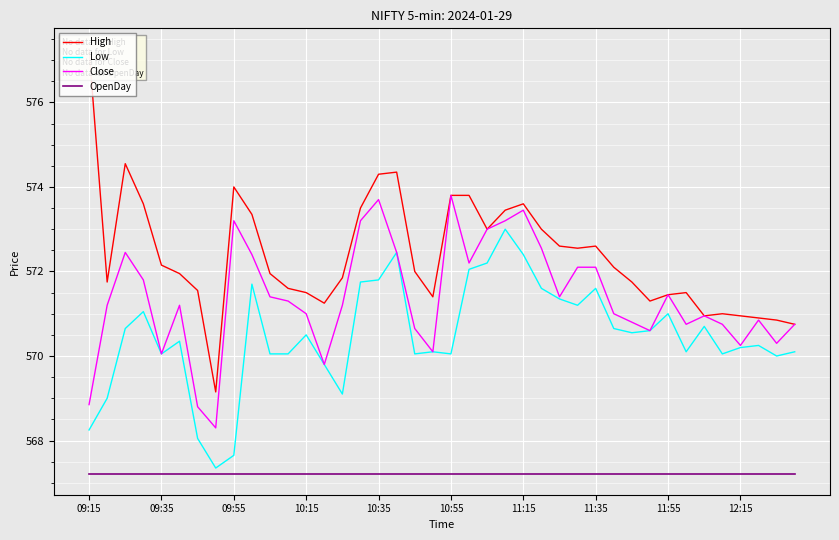

True or false: OpenDay and Close cross at least once.

False